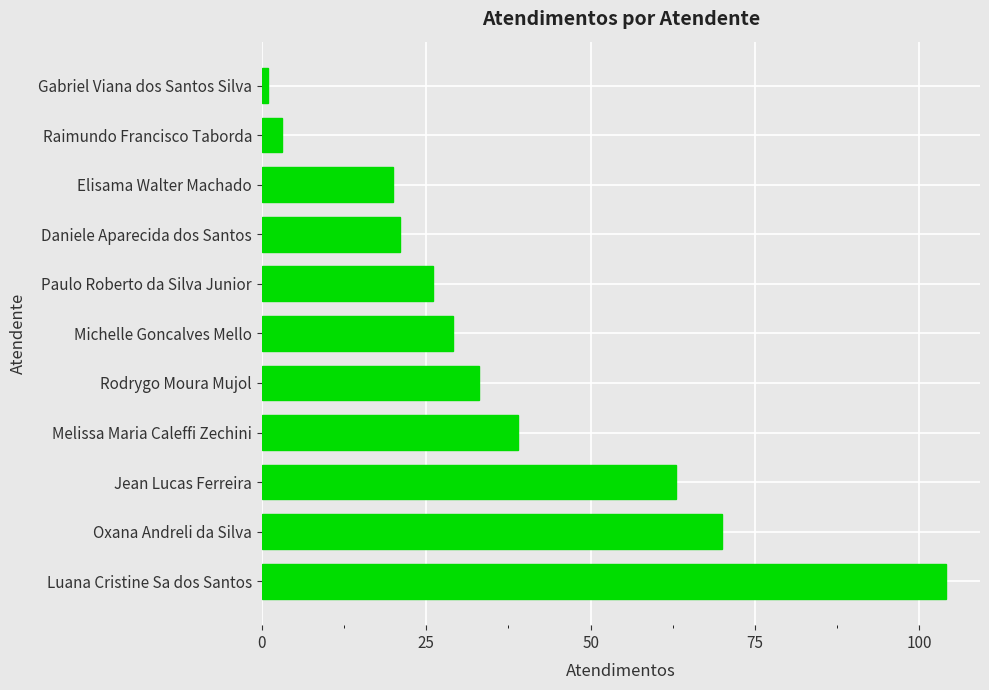

Reading top to bottom, transcribe all the data shown in this chart.

1	3	20	21	26	29	33	39	63	70	104